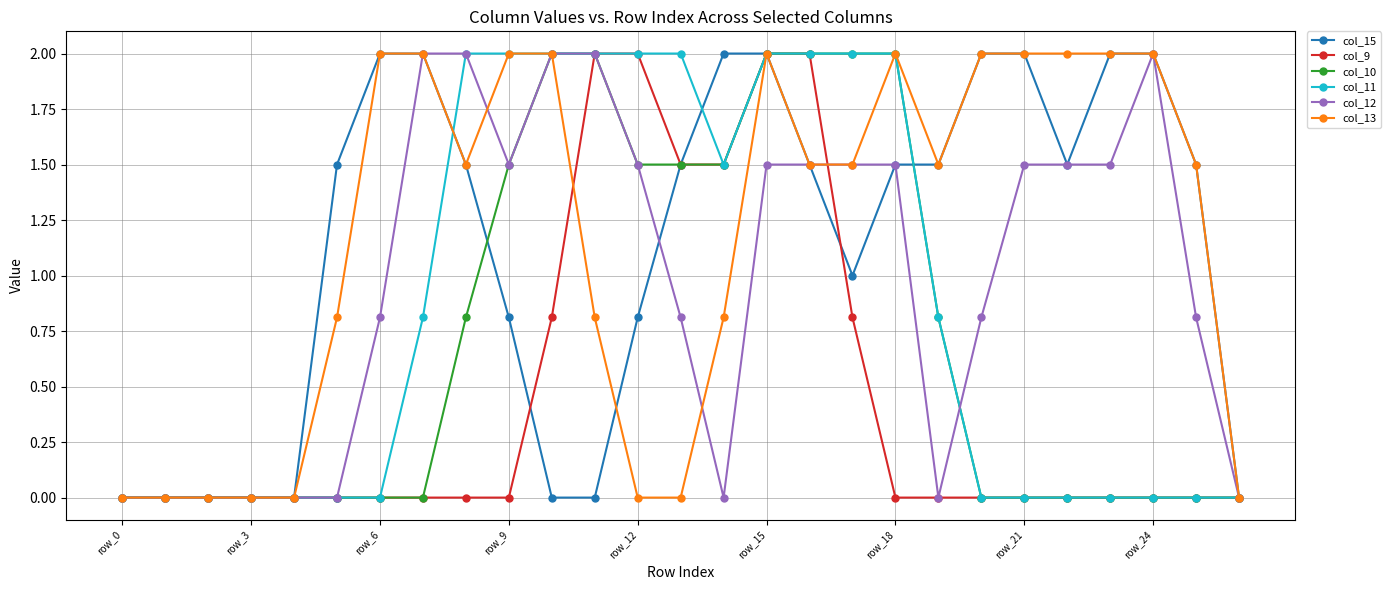

What is the value of the col_9 point at the 15th from the left?

1.5